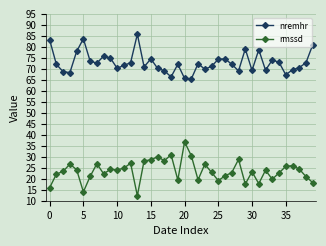

What is the sum of all rmssd values?

942.3